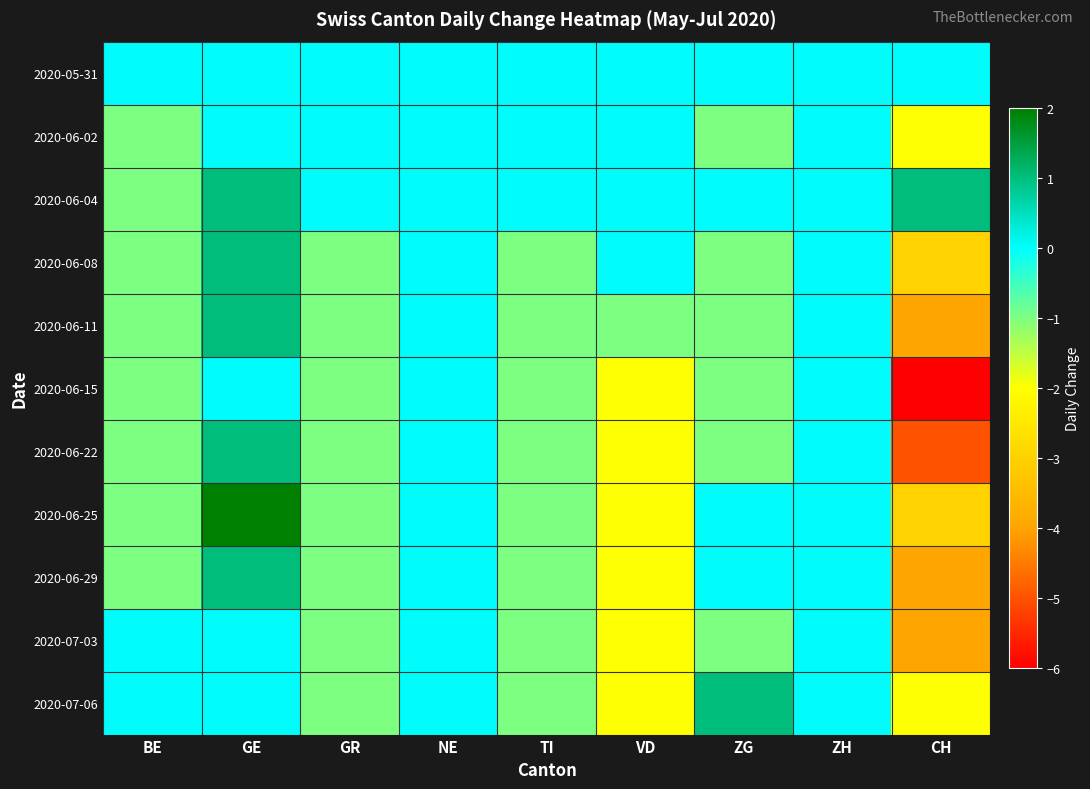

What is the difference between the highest and lowest values at GR?

1